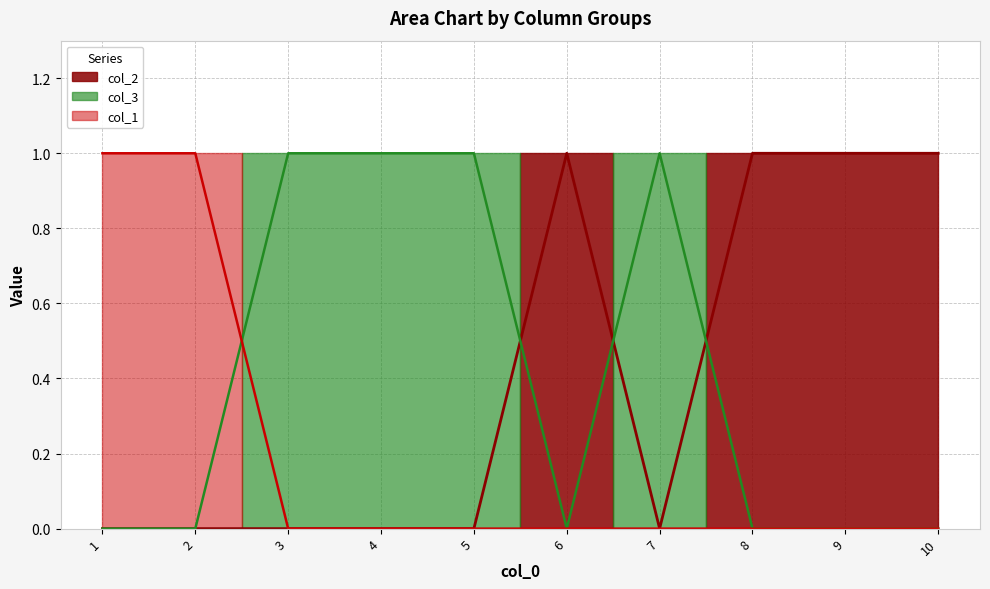

Does the chart display data point markers on the line(s)?

No